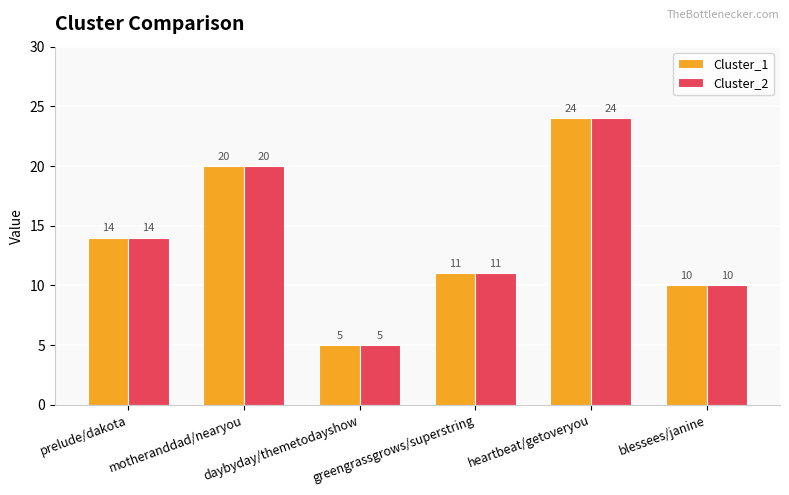

How many distinct data groups are displayed?

2